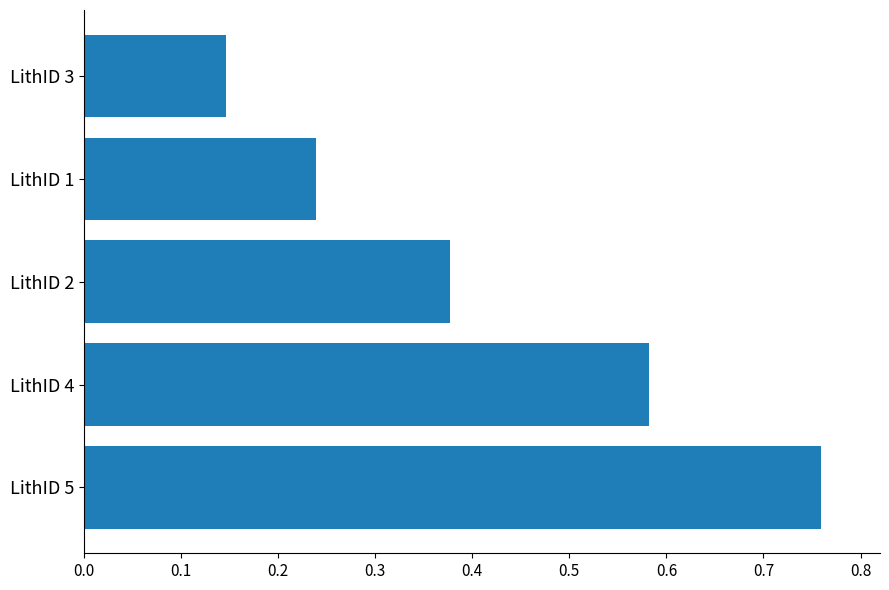

Is it true that the value at LithID 1 is 0.4?

False